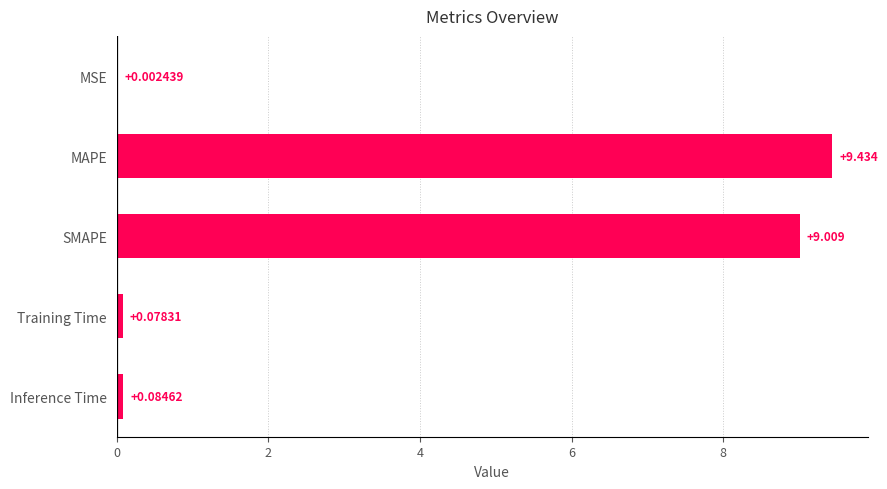

Where is the data nearest to the value 4?

Inference Time